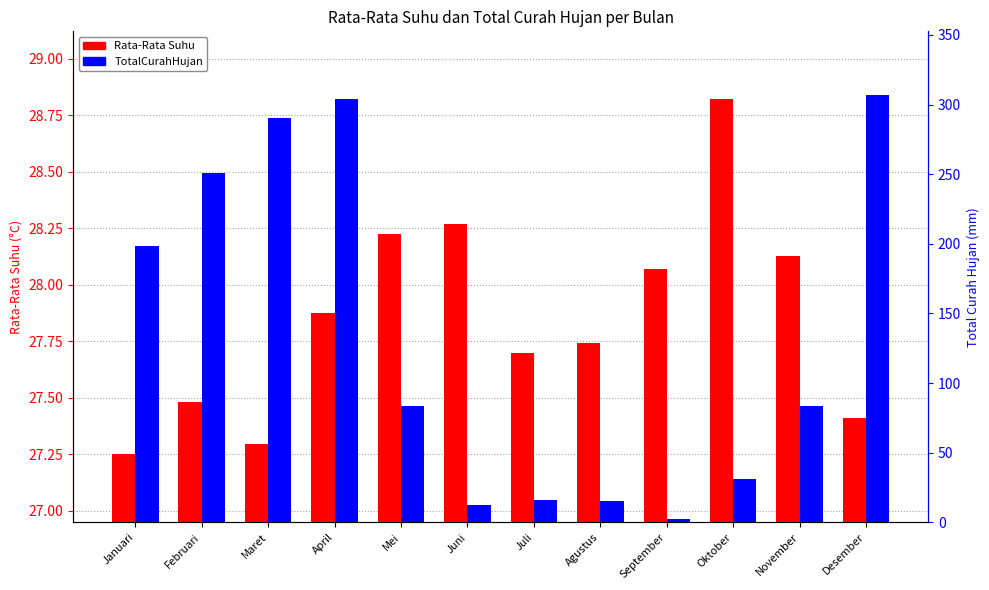

Reading right to left, list all the values displayed in this chart.

Rata-Rata Suhu: Desember=27.4	November=28.1	Oktober=28.8	September=28.1	Agustus=27.7	Juli=27.7	Juni=28.3	Mei=28.2	April=27.9	Maret=27.3	Februari=27.5	Januari=27.2
TotalCurahHujan: Desember=306.6	November=83.5	Oktober=31.3	September=2.0	Agustus=15.1	Juli=16.2	Juni=12.5	Mei=83.4	April=303.9	Maret=290.3	Februari=251.0	Januari=198.5